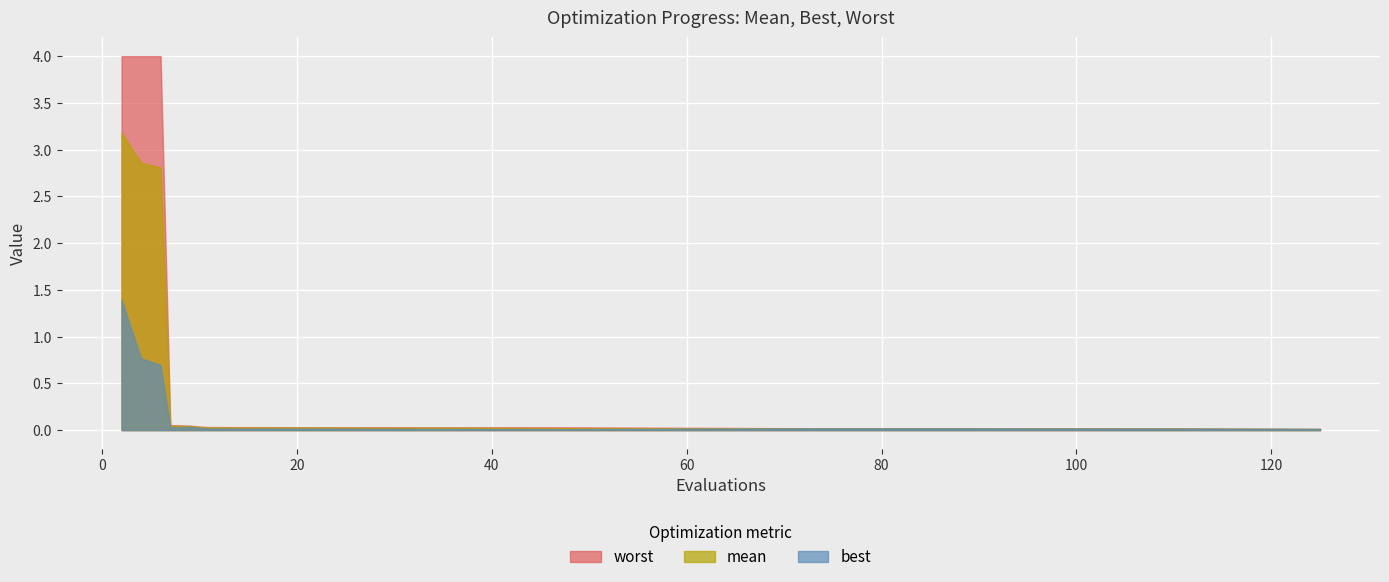

Is the value of mean at 9 greater than the value of best at 37?

Yes